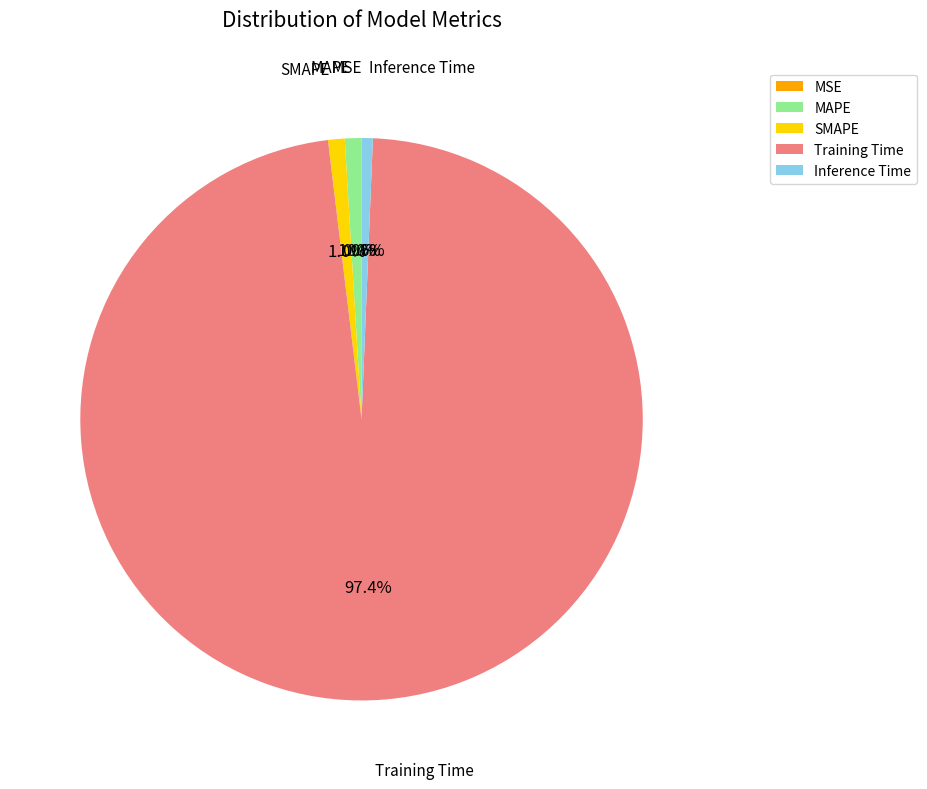

Which category accounts for the majority?

Training Time